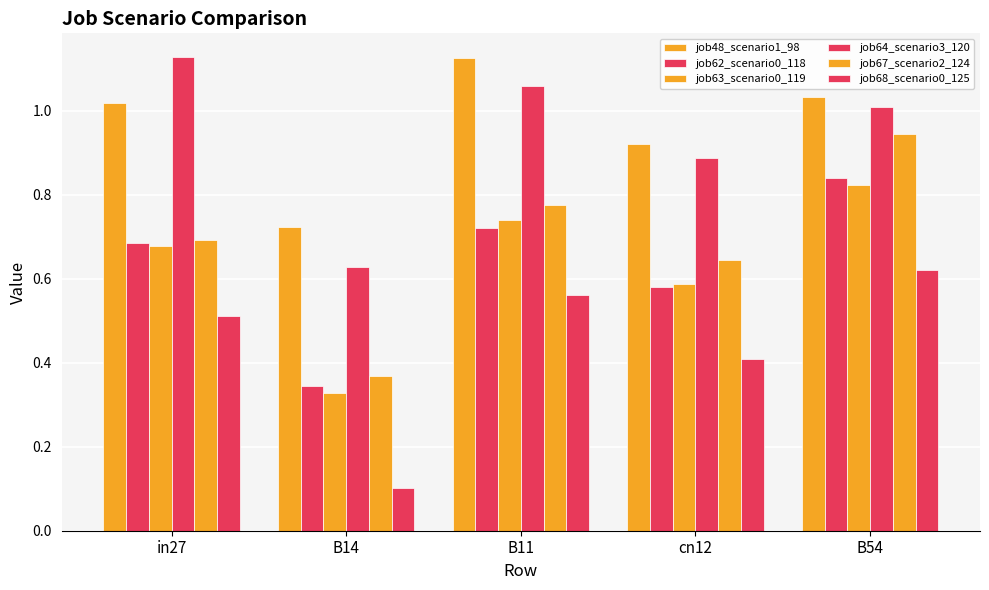

How many bars are there in total?

30